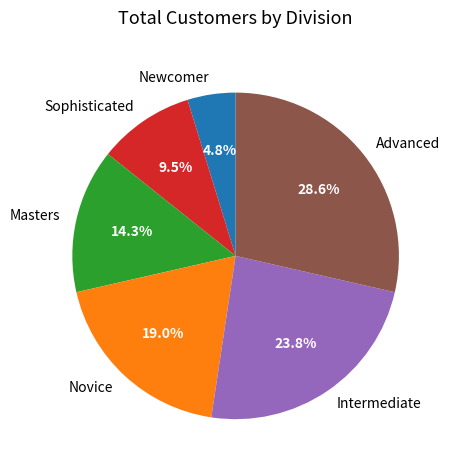

To the nearest percent, what percentage of the pie is Newcomer?

5%